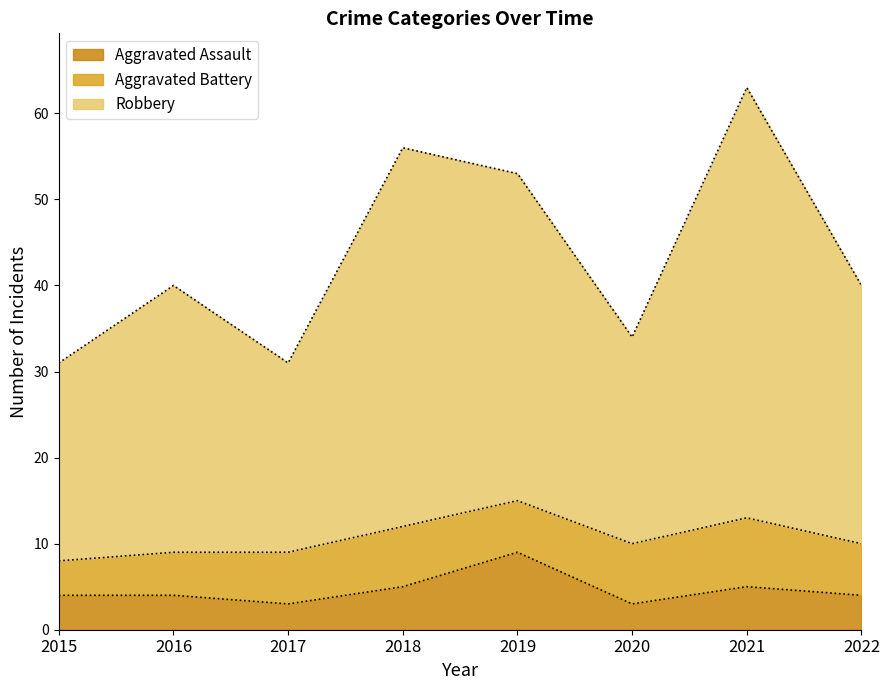

Count the Aggravated Assault values in the range 4 to 5.

5